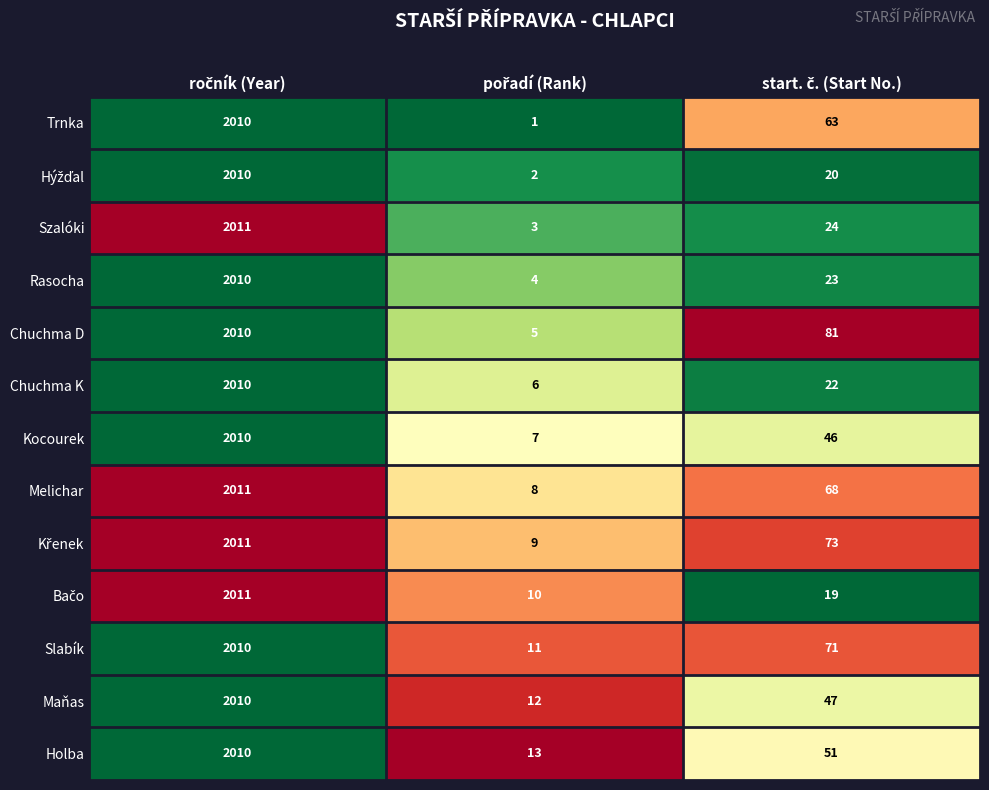

What is the highest value of the Trnka series?

2010